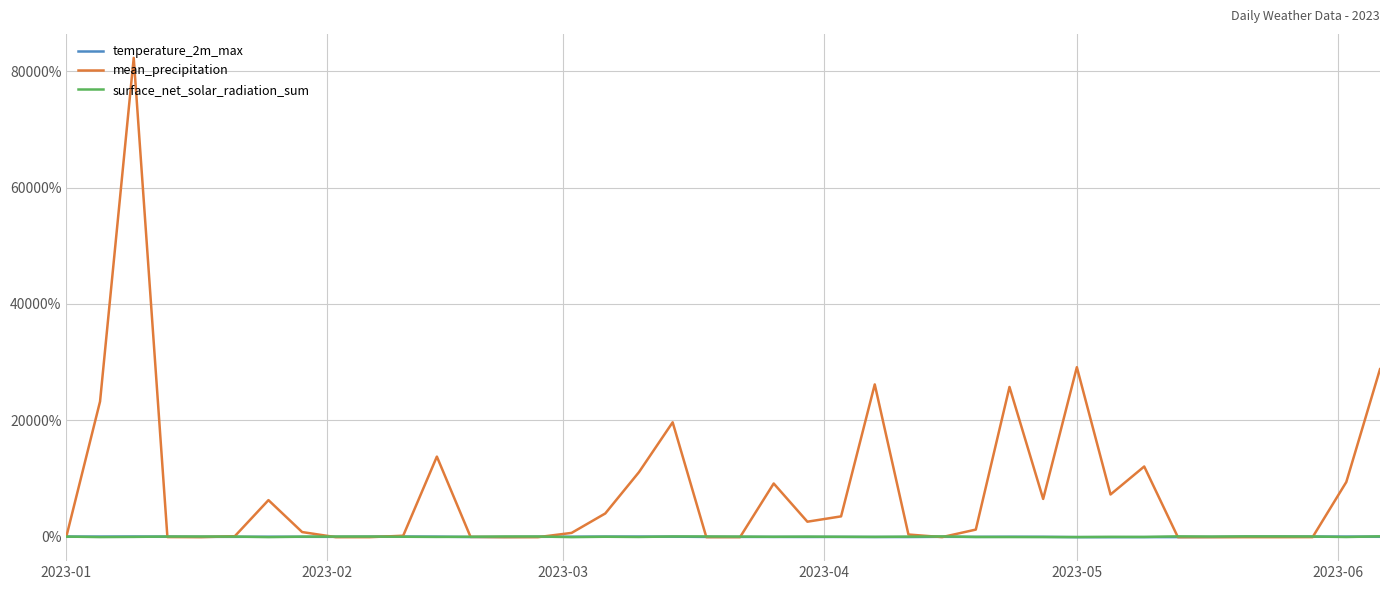

What are all the series names shown in the legend?

temperature_2m_max, mean_precipitation, surface_net_solar_radiation_sum